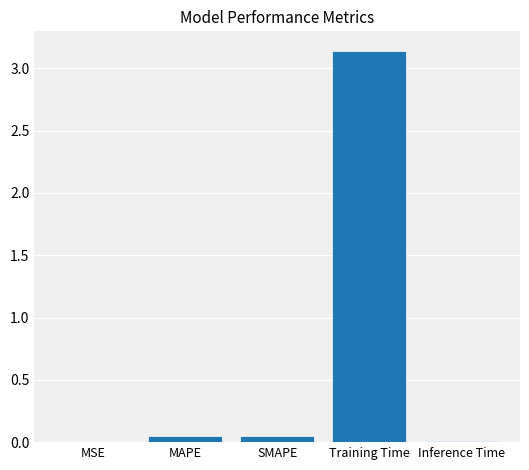

Is it true that the value at Inference Time is 0.0?

True